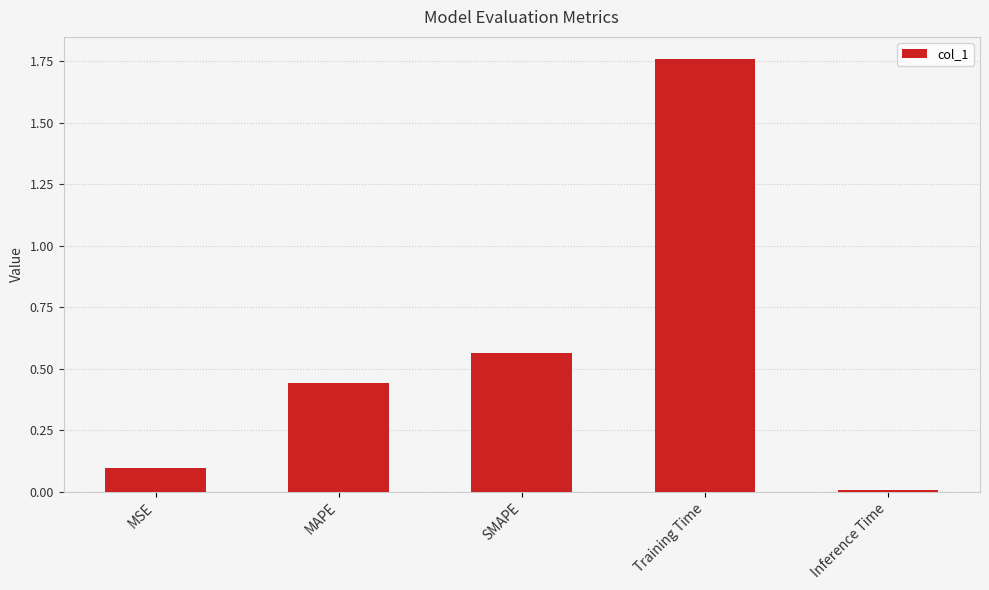

Which category has the highest value across all series?

Training Time